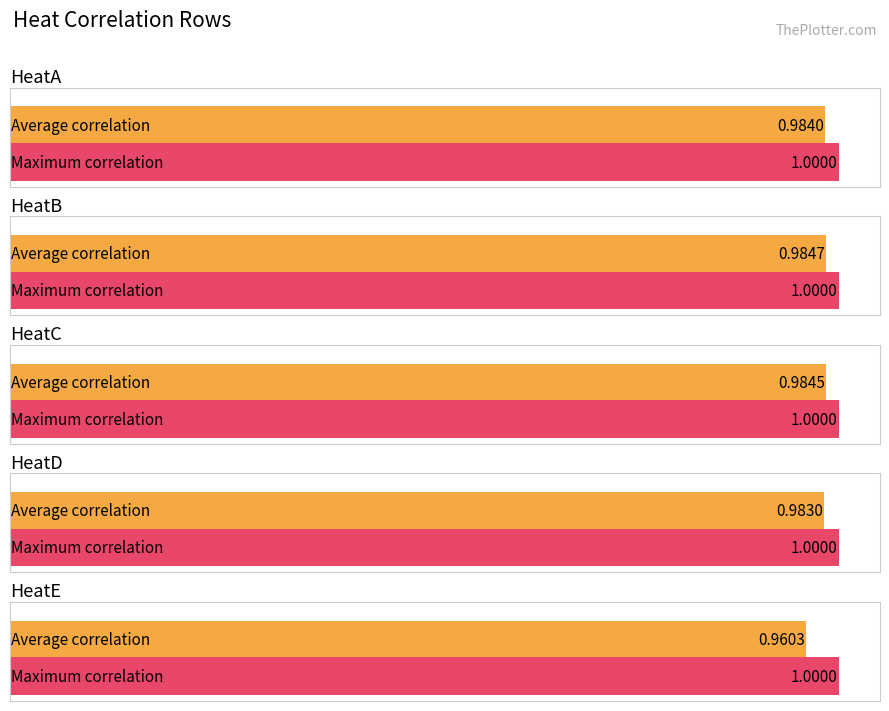

Rank the categories by HeatB value from highest to lowest.

HeatB, HeatA, HeatC, HeatD, HeatE